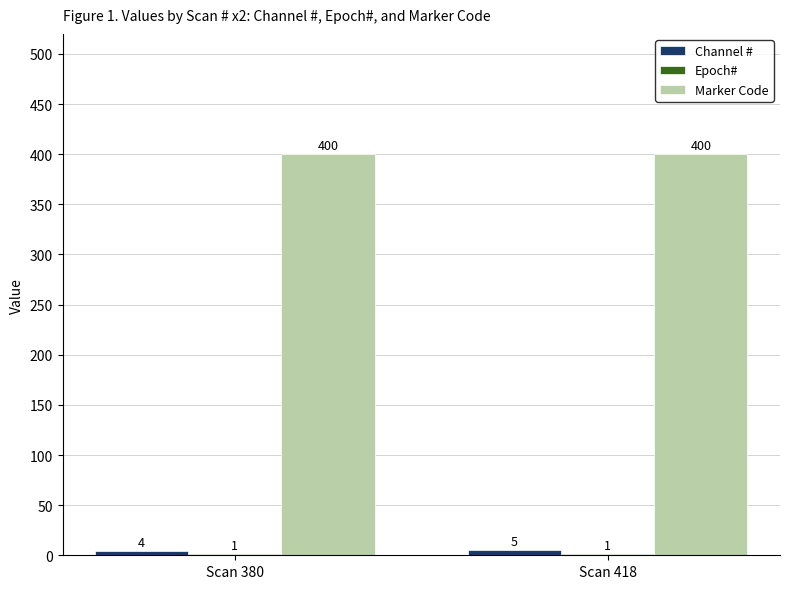

True or false: Marker Code has a value of 400 at Scan 380.

True